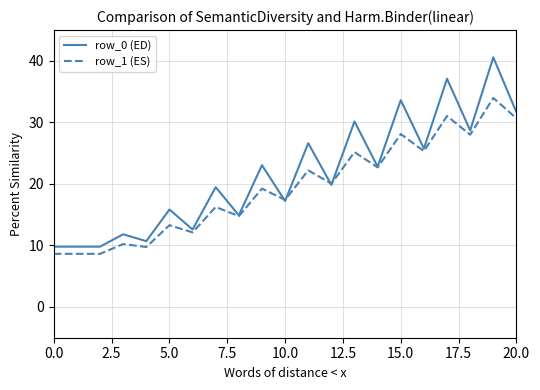

How many lines are shown in the chart?

2